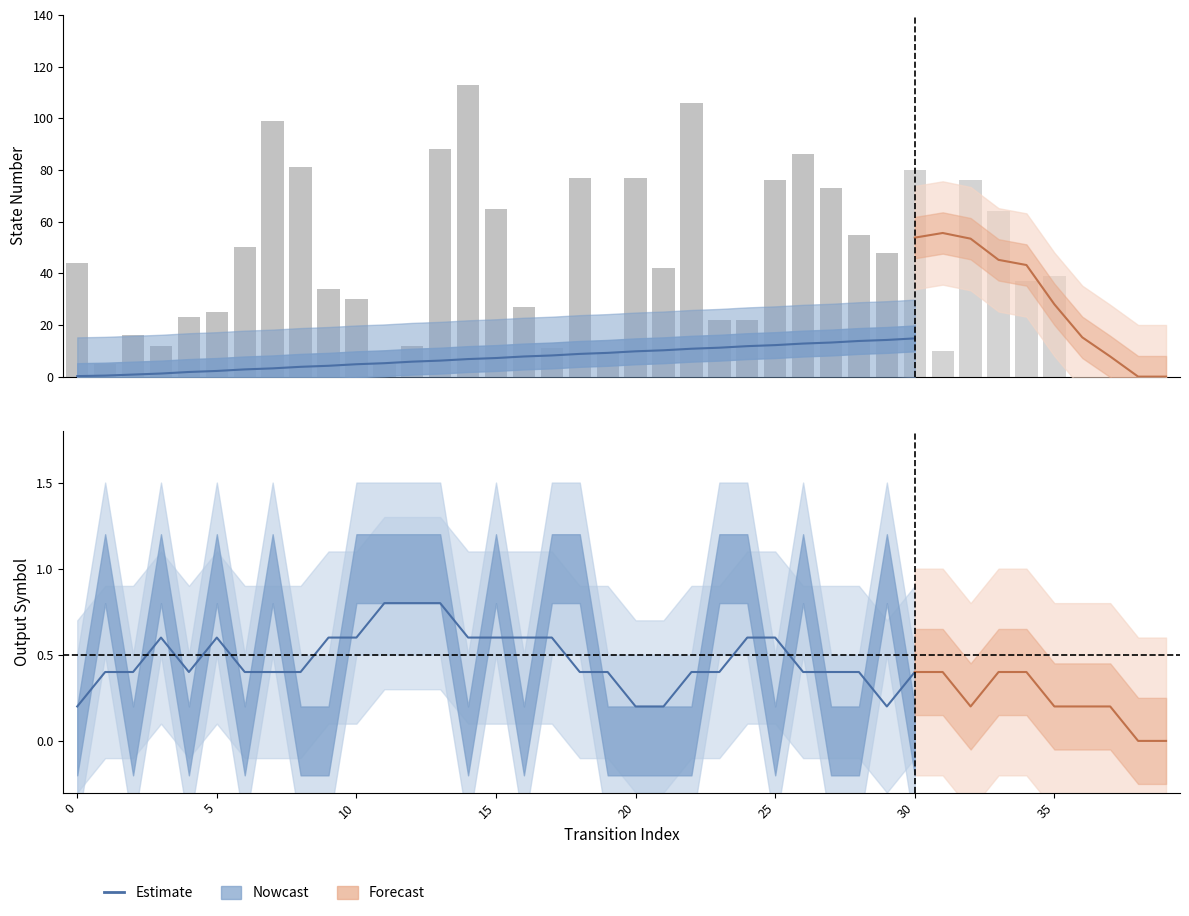

What is the total value across all series at 11?

10